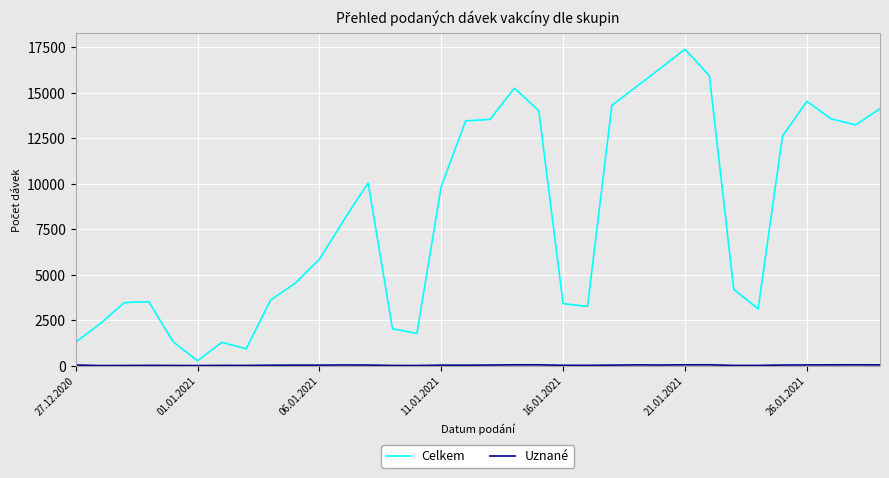

How many distinct data groups are displayed?

2